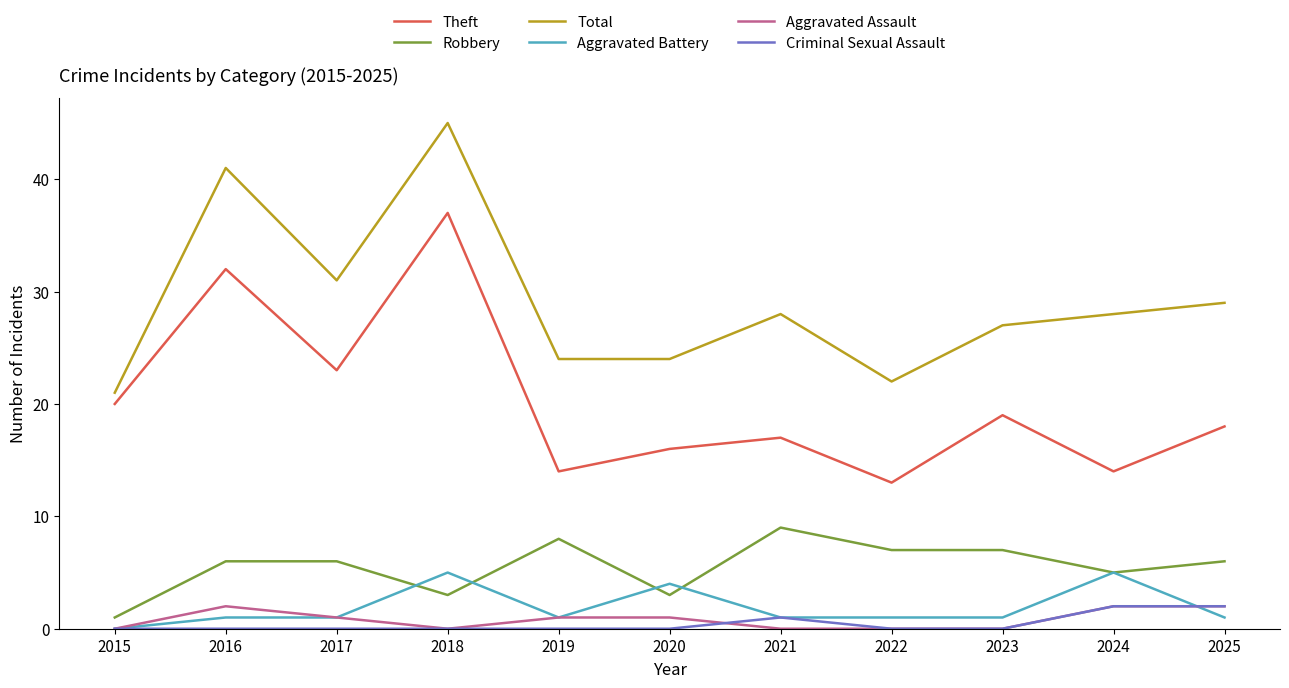

True or false: Robbery has a value of 5 at 2024.

True